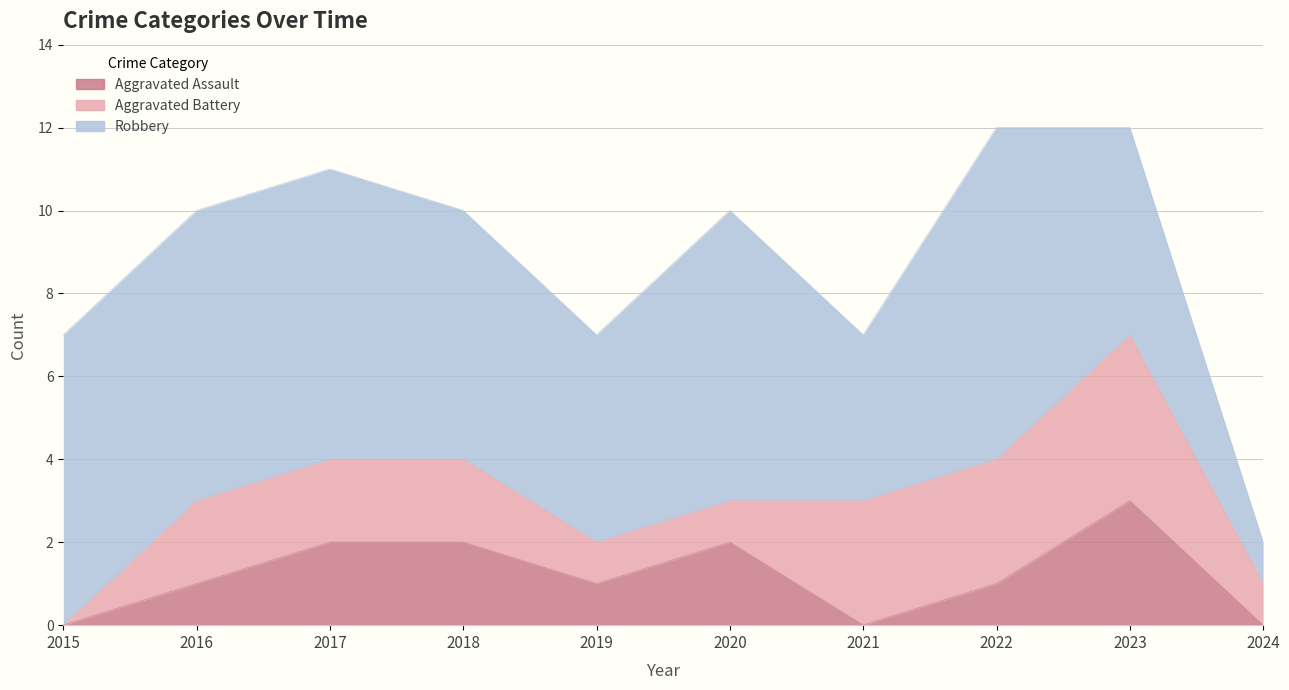

Reading left to right, transcribe all the data shown in this chart.

Aggravated Assault: 0	1	2	2	1	2	0	1	3	0
Aggravated Battery: 0	2	2	2	1	1	3	3	4	1
Robbery: 7	7	7	6	5	7	4	8	5	1